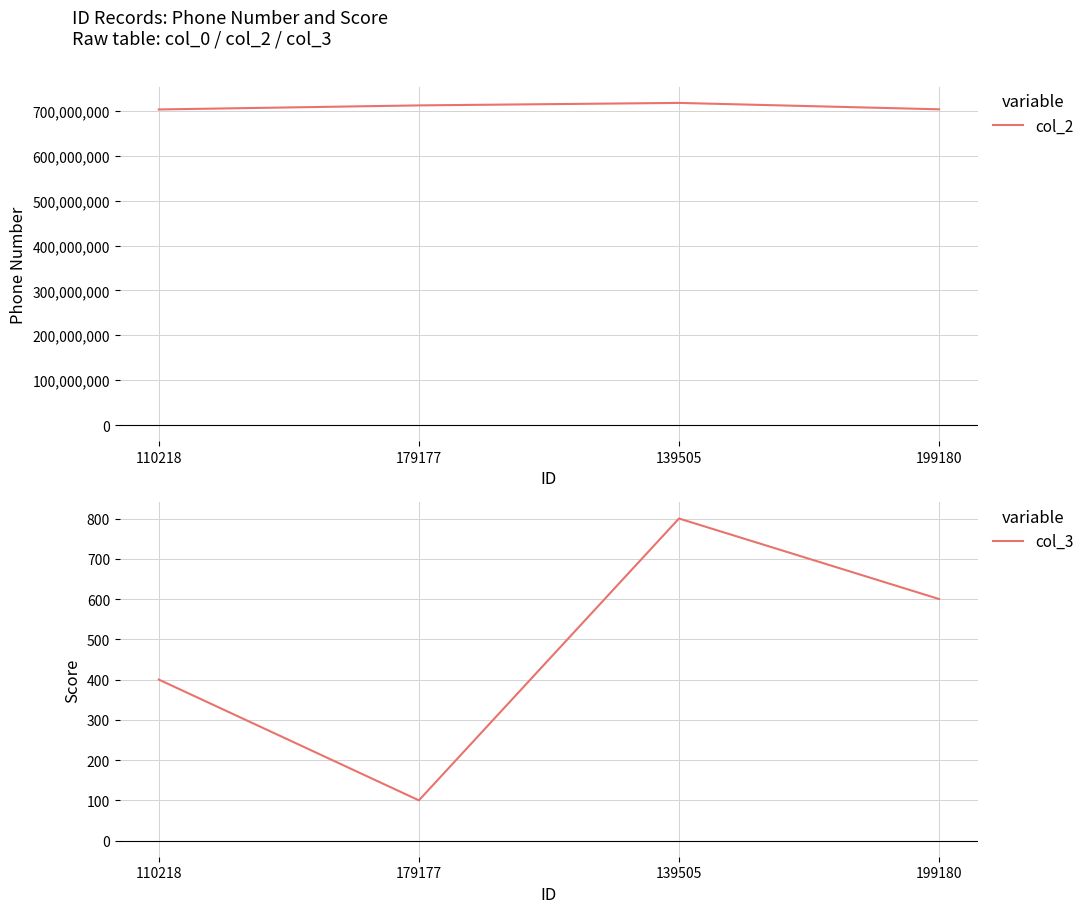

How many lines are shown in the chart?

2